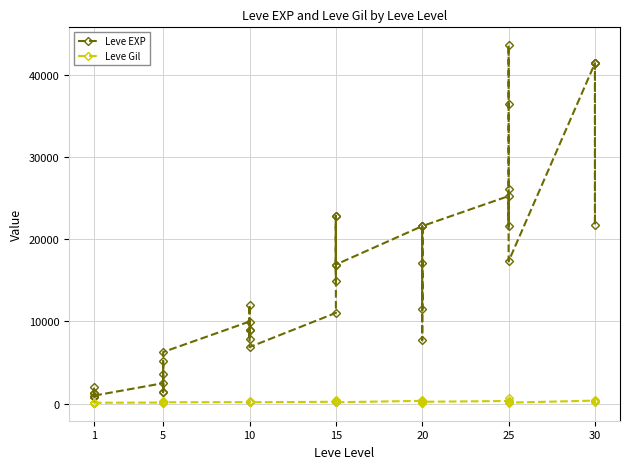

Reading left to right, list all the values displayed in this chart.

Leve EXP: 800	2040	1330	1330	800	980	2490	1420	5220	1420	3600	6280	9990	8930	12030	7880	8930	6880	11040	22790	14920	22790	16920	16920	21600	11560	17120	21600	7710	21600	25250	21650	26160	36390	43600	17310	41410	41410	21740	41410
Leve Gil: 113	114	114	115	112	112	139	169	293	140	170	169	191	169	230	168	284	175	230	468	172	234	170	174	344	101	485	281	101	230	326	229	203	379	715	126	372	296	175	440